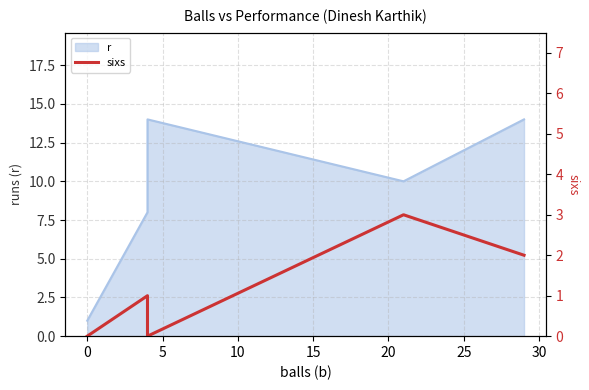

What is the change in value from 10 to 15?

-1